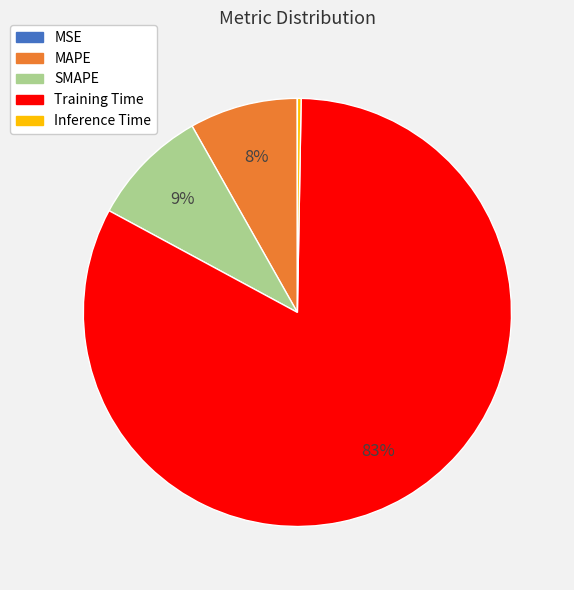

To the nearest percent, what is the combined percentage of Inference Time and SMAPE?

9%